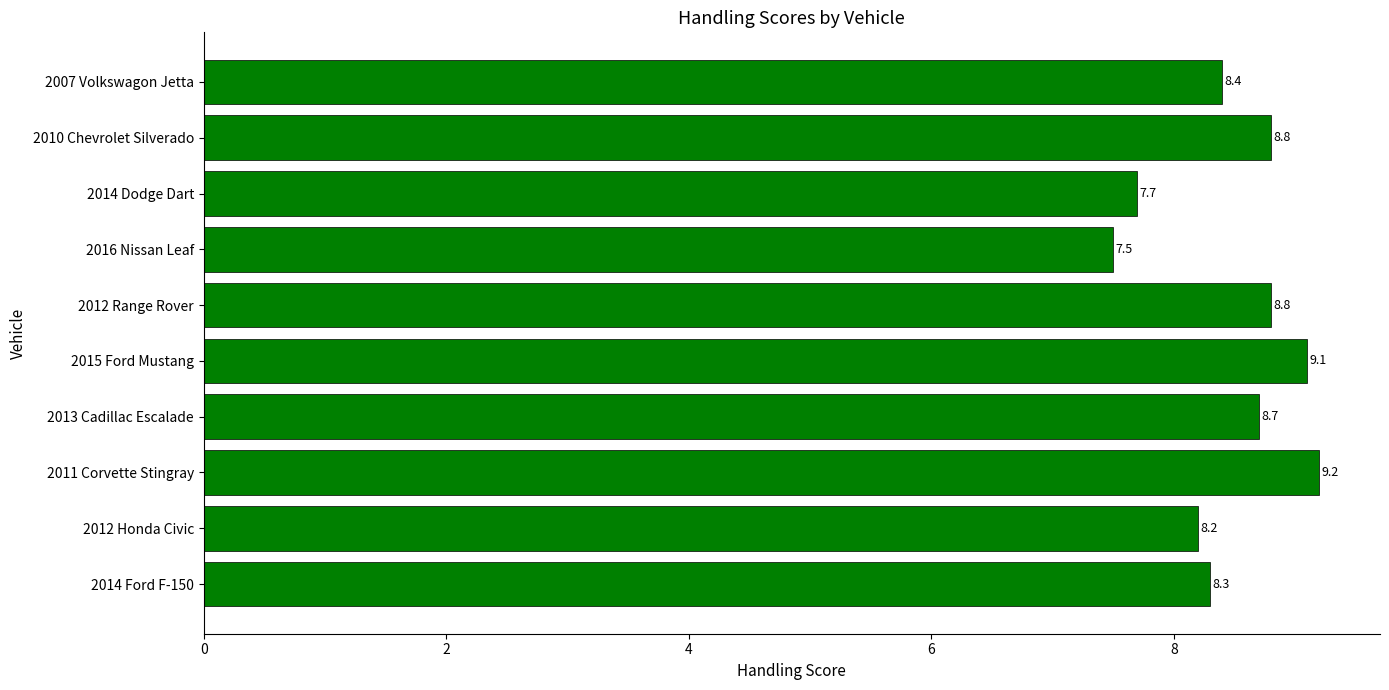

Are the bars horizontal?

Yes